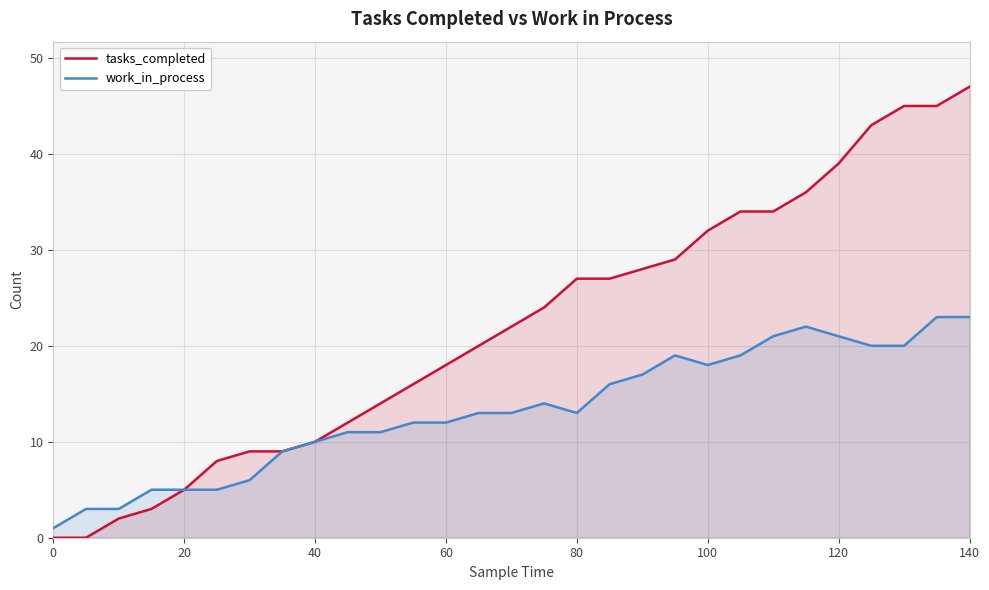

What is the total value across all series at 60?

30